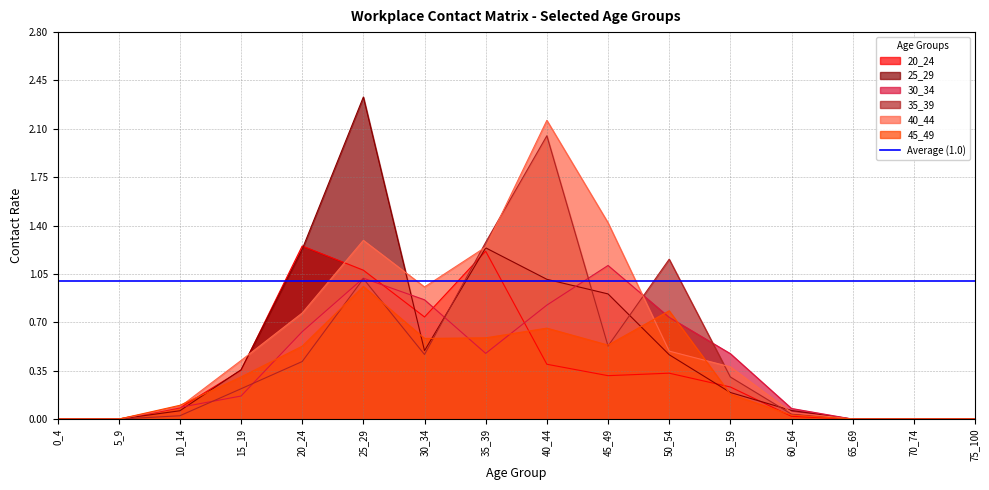

How many categories are shown in the chart?

16